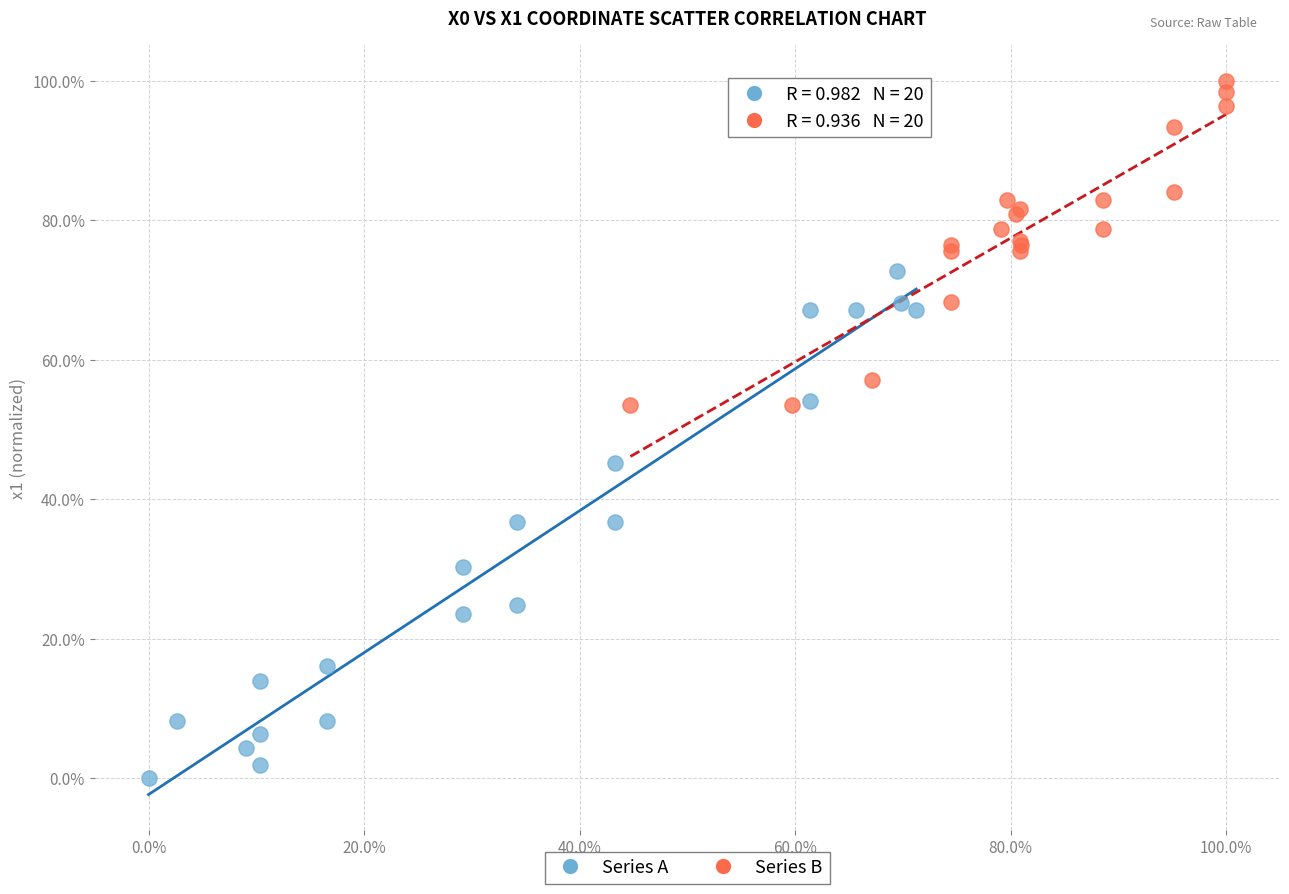

Which series contains the lowest Y value?

Series A